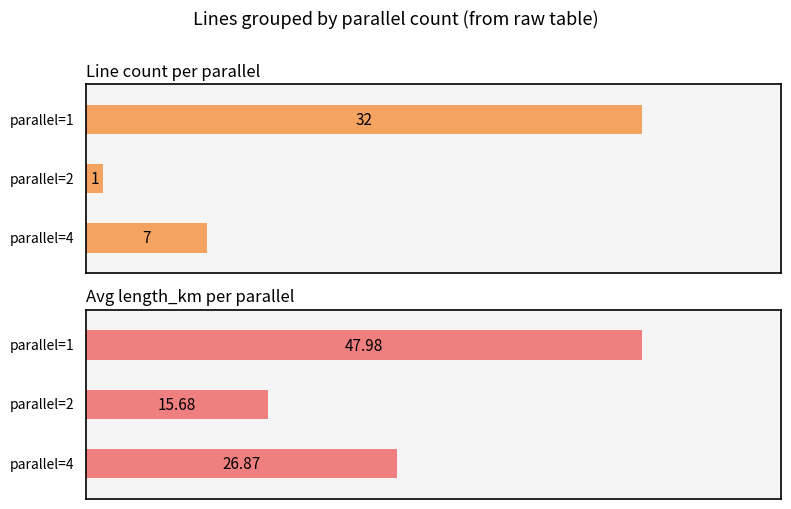

The chart shows a value of 0.0 at avg_length_parallel_2. True or false?

False